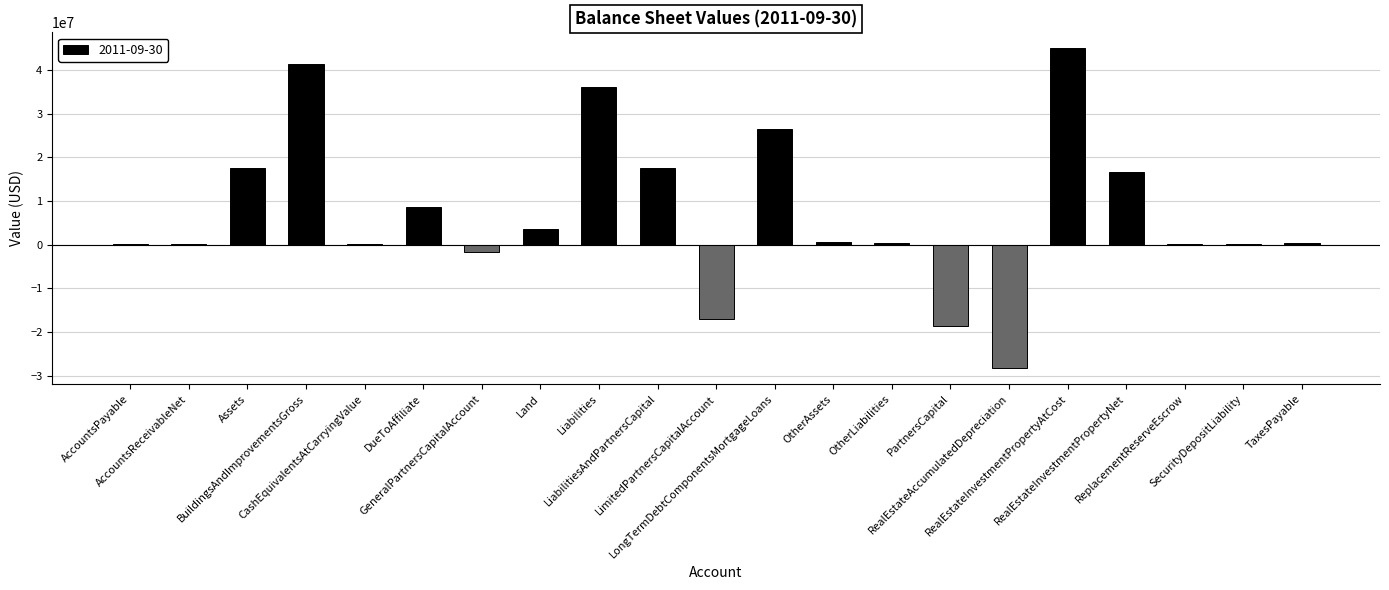

Are the bars horizontal?

No